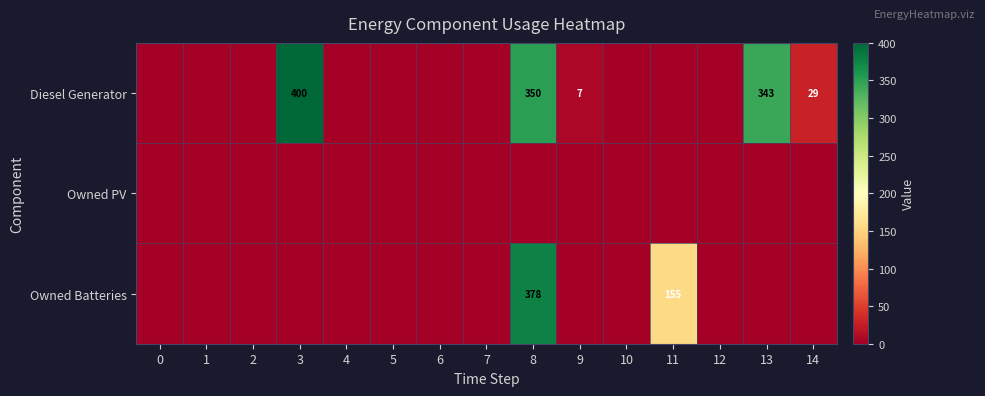

Which series has the widest spread of values?

row_0